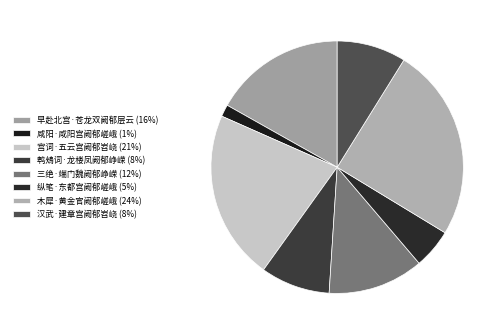

How many slices are in this pie chart?

8